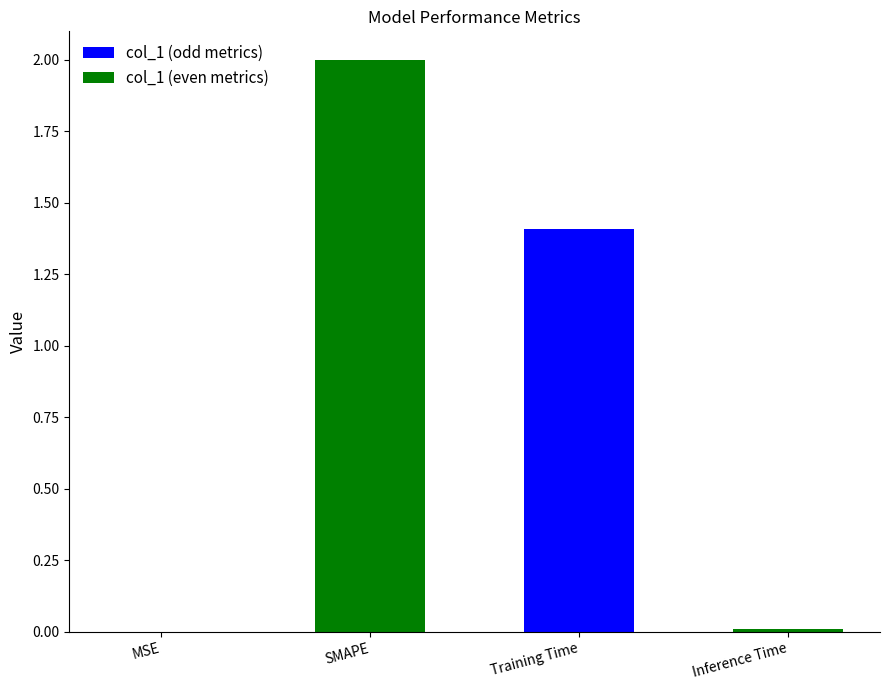

Read the value at Training Time.

1.4